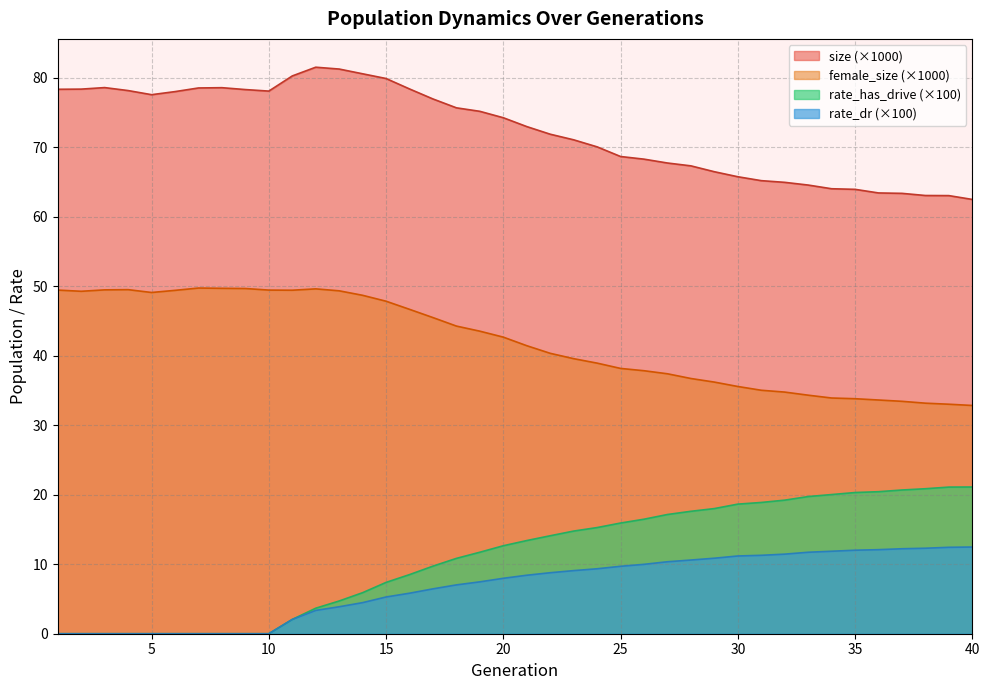

What is the maximum value shown in the chart?

81.5